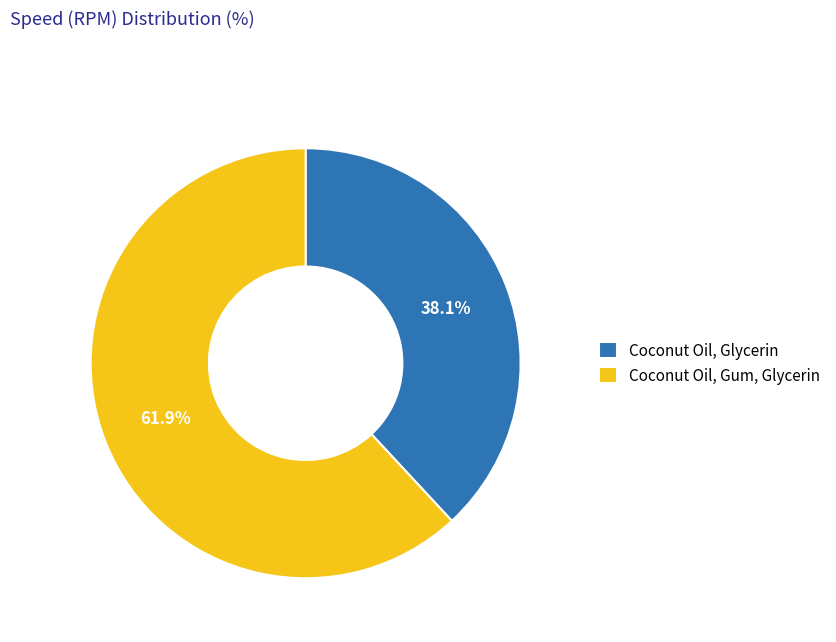

Is it true that Coconut Oil, Glycerin is 38% of the pie?

True